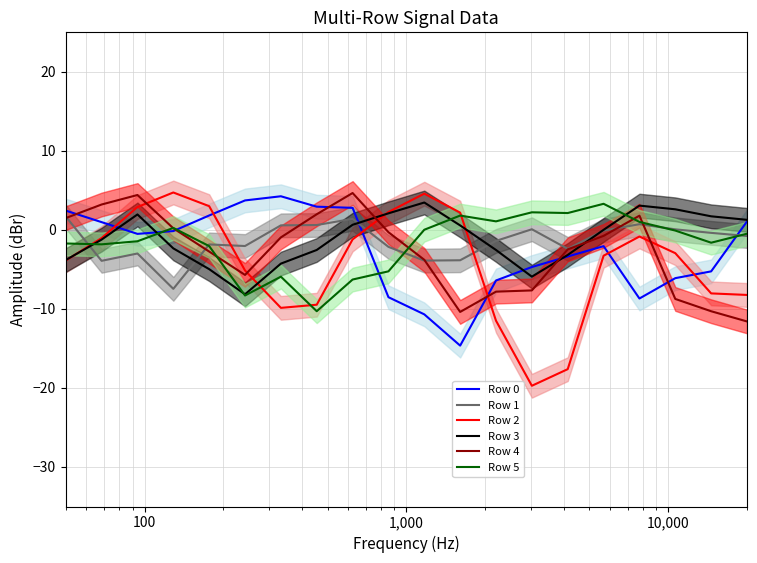

What is the sum of all Row 5 values?

-33.4